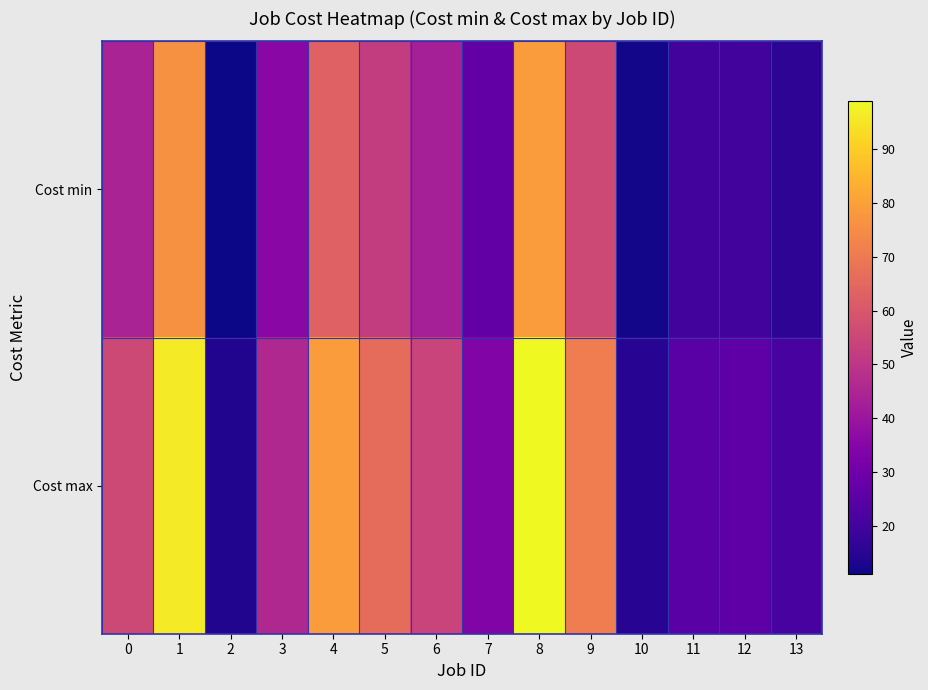

At how many categories does at least one series exceed 11?

14